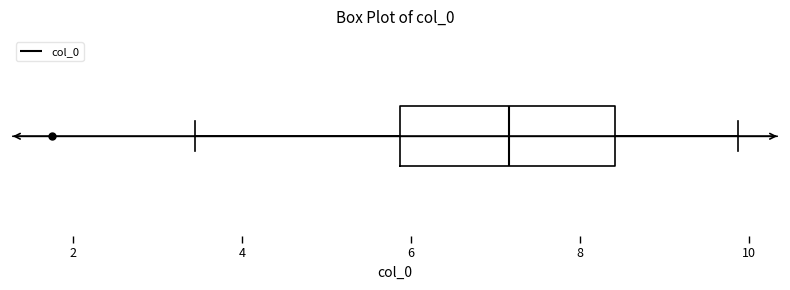

Transcribe this box plot: give where the median line is, the range the box spans, and where the two whiskers end, as read against the x-axis. The values are not printed on the chart, so give them approximately, as read against the axis.

median 7.2, box 5.8 to 8.4, whiskers 3.4 to 9.8